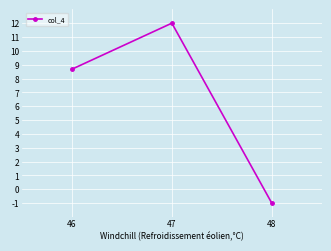

Read the value at 47.

12.0